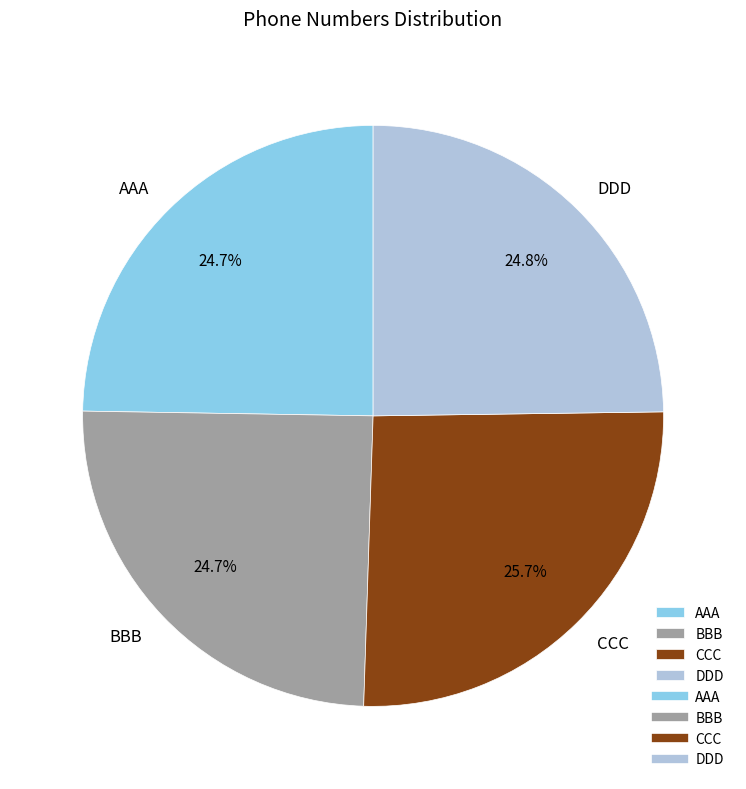

Which slice is the largest?

CCC